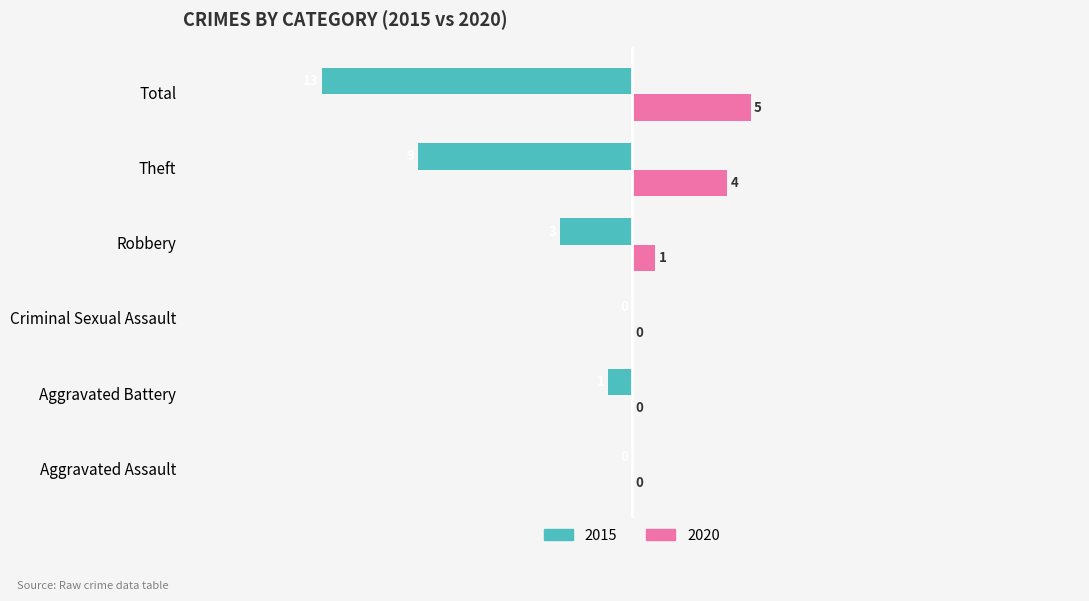

How many series are shown in this chart?

2